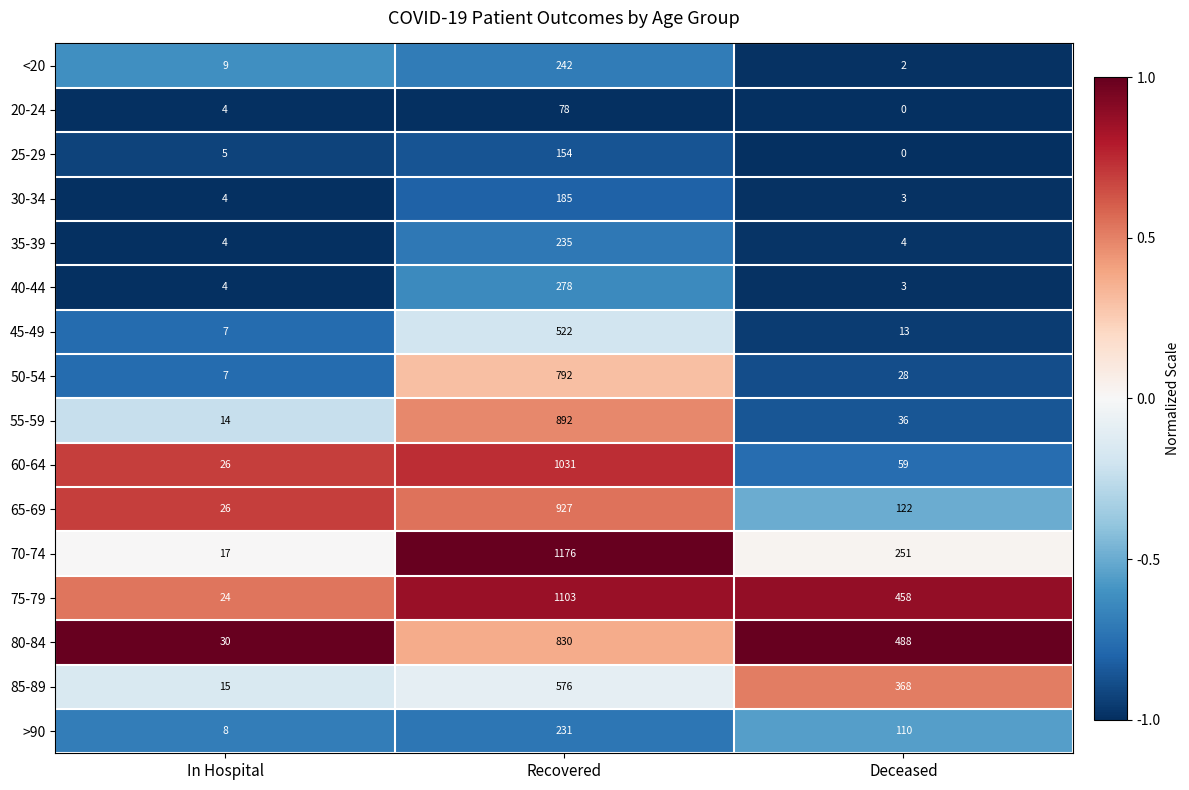

What is the greatest value displayed?

1176